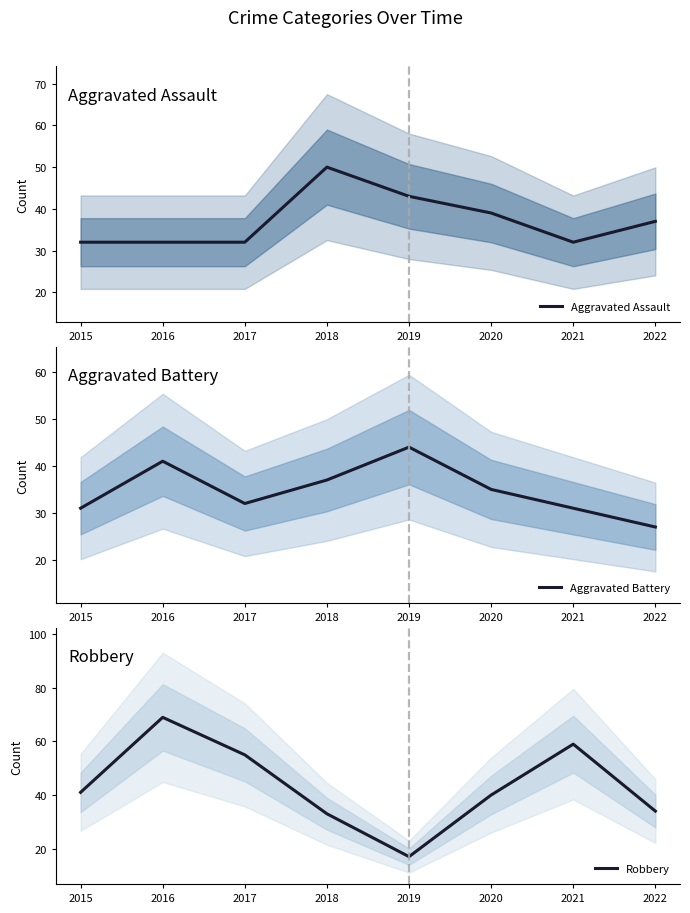

Does the chart have visible grid lines?

No